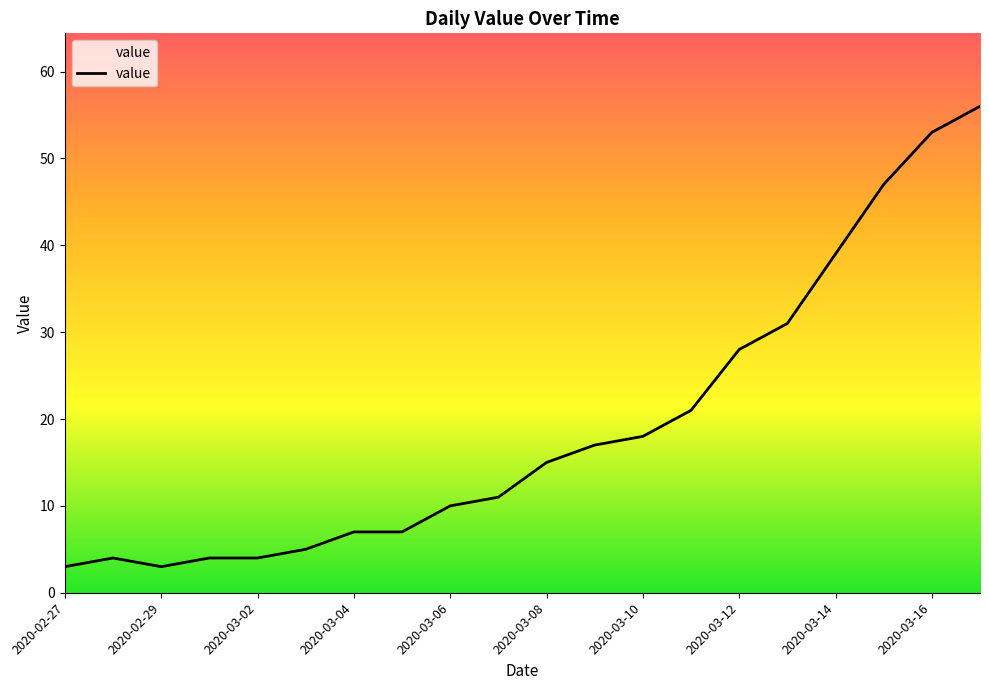

Reading left to right, what are all the values shown in this chart?

3	4	3	4	4	5	7	7	10	11	15	17	18	21	28	31	39	47	53	56